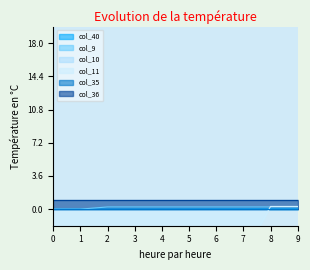

True or false: col_9 has a value of 0.2 at 4.

True